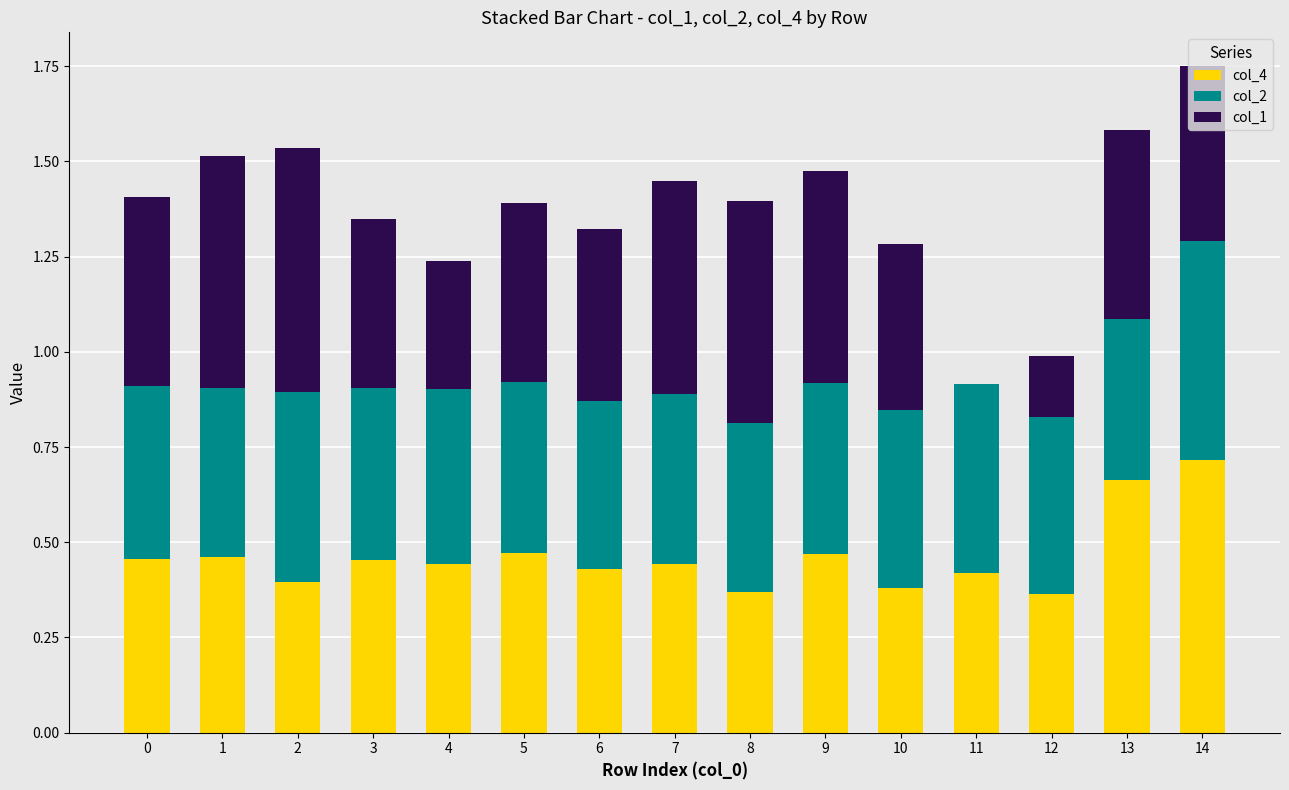

True or false: col_4 has a value of 0.6 at 9.

False